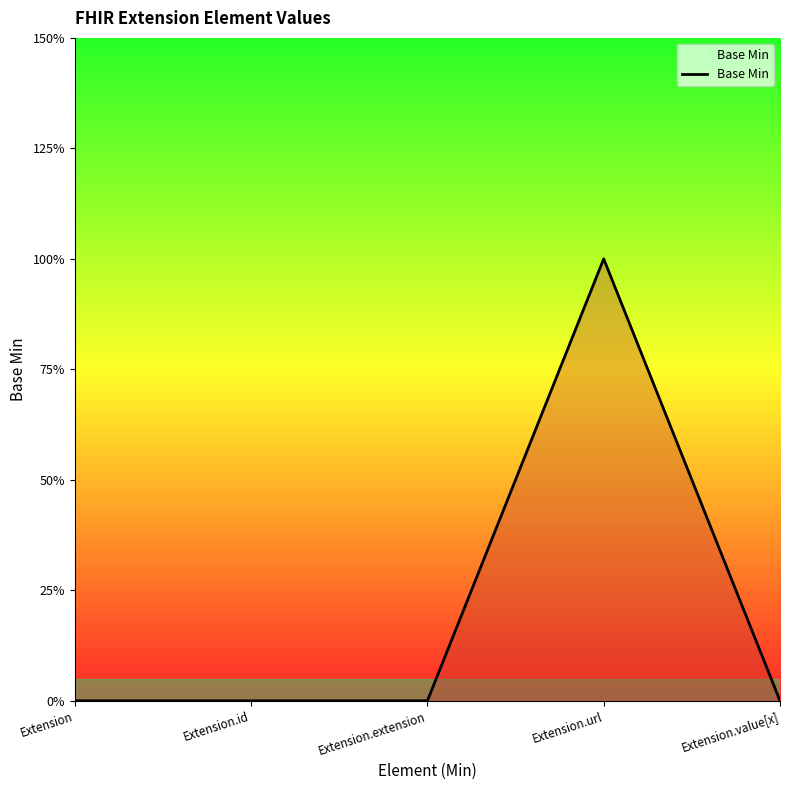

Reading left to right, extract all data points from this chart.

Extension=0	Extension.id=0	Extension.extension=0	Extension.url=1	Extension.value[x]=0